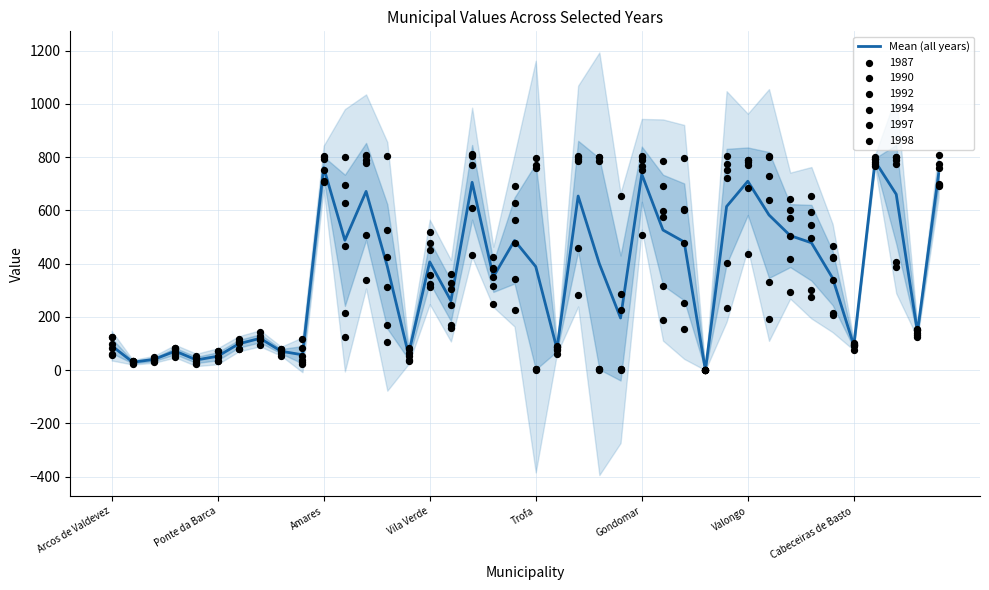

What is the ratio of the value at 33 to the value at 22?

0.7